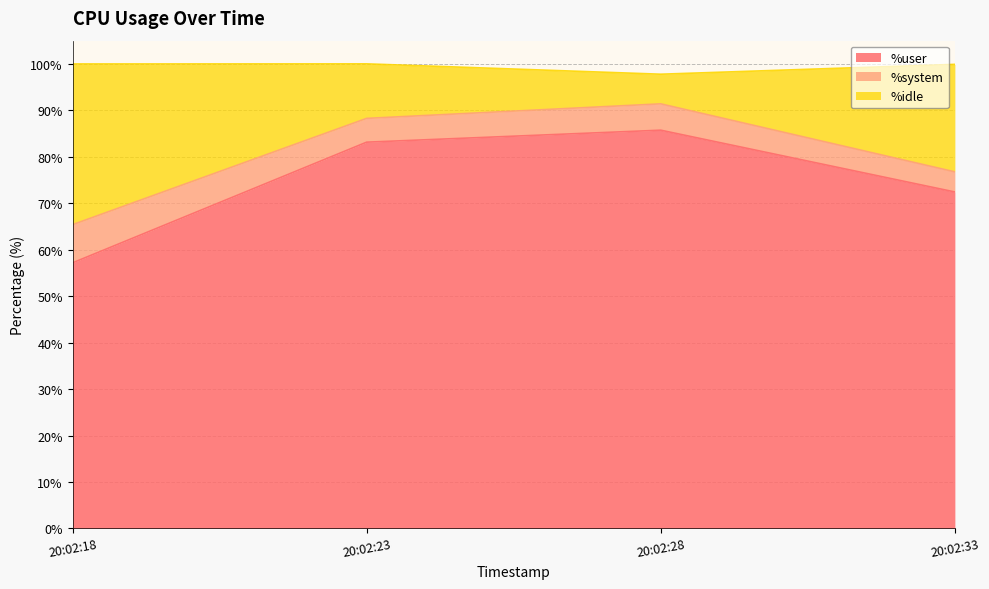

True or false: %user has a value of 57.2 at 20:02:18.

True